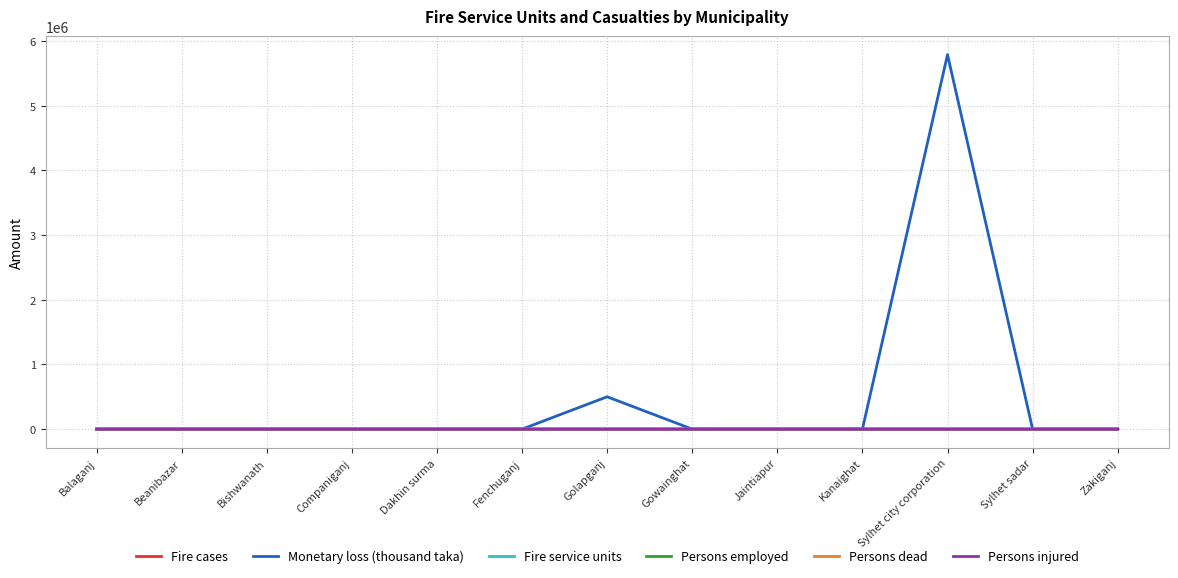

Which series has the largest total across all categories?

Monetary loss (thousand taka)